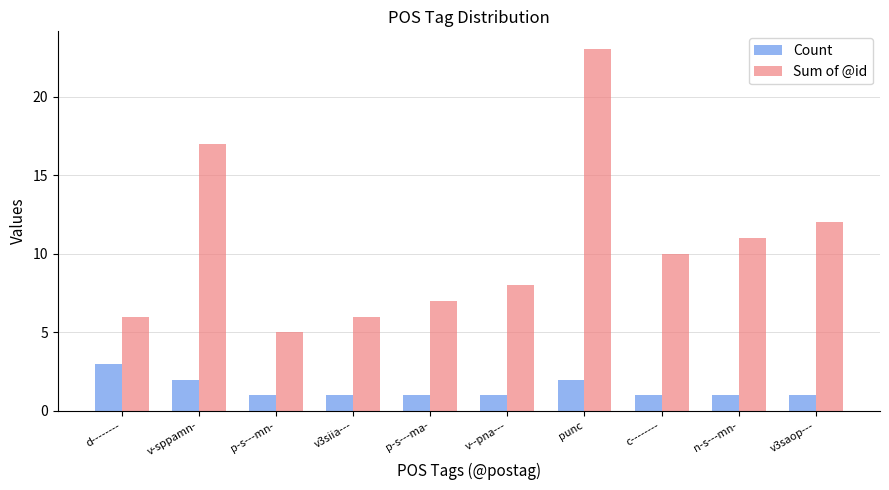

Is the value of Count at v--pna--- greater than the value of Sum of @id at d--------?

No